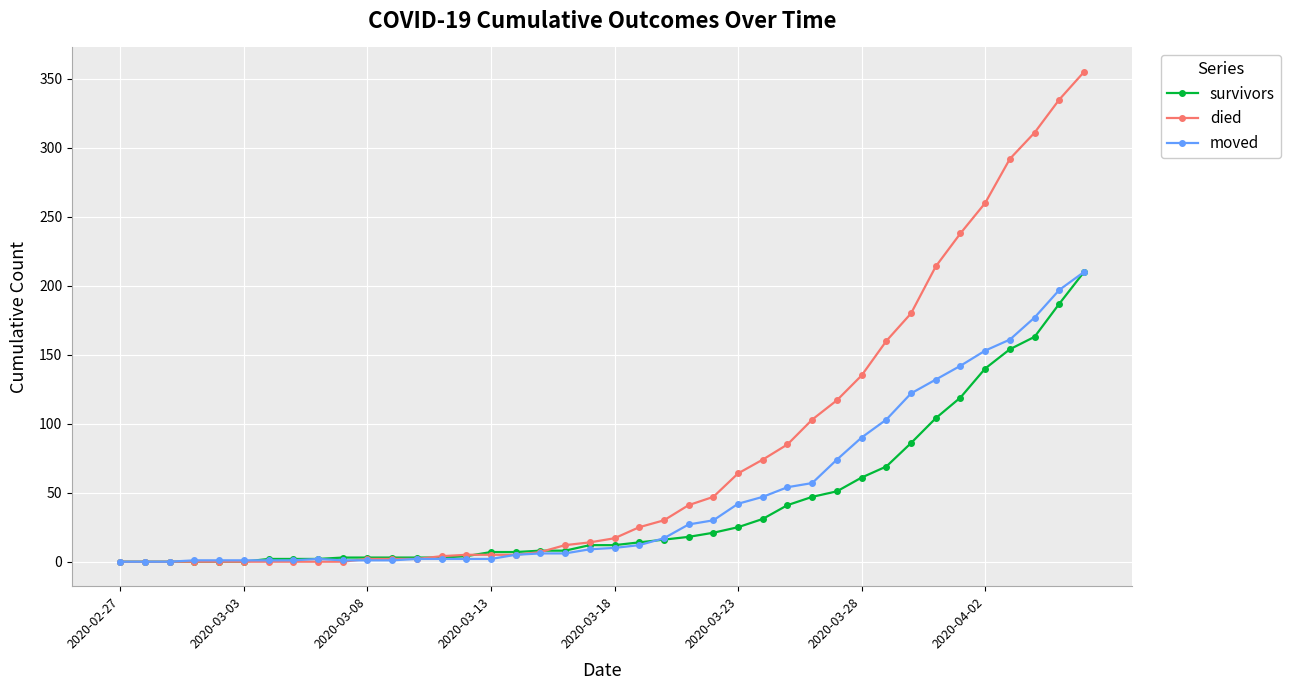

How many lines are shown in the chart?

3